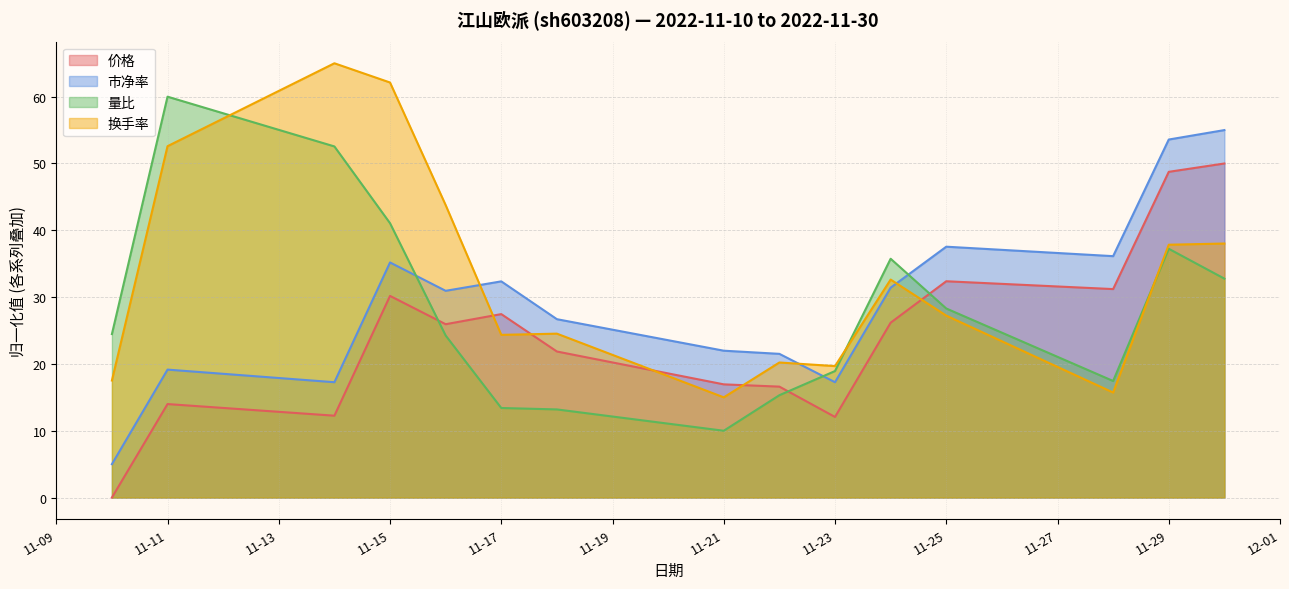

What is the difference between the maximum and minimum values in the 价格 series?

50.0